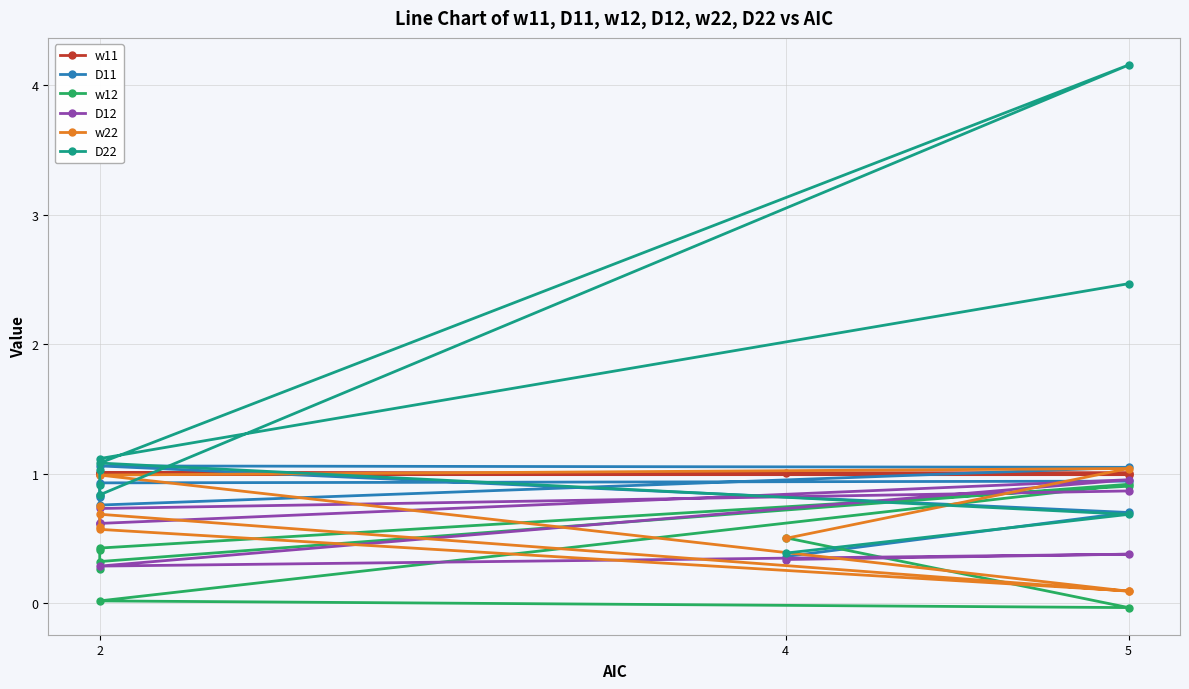

After their last crossing, which series has the higher values: w12 or D22?

D22